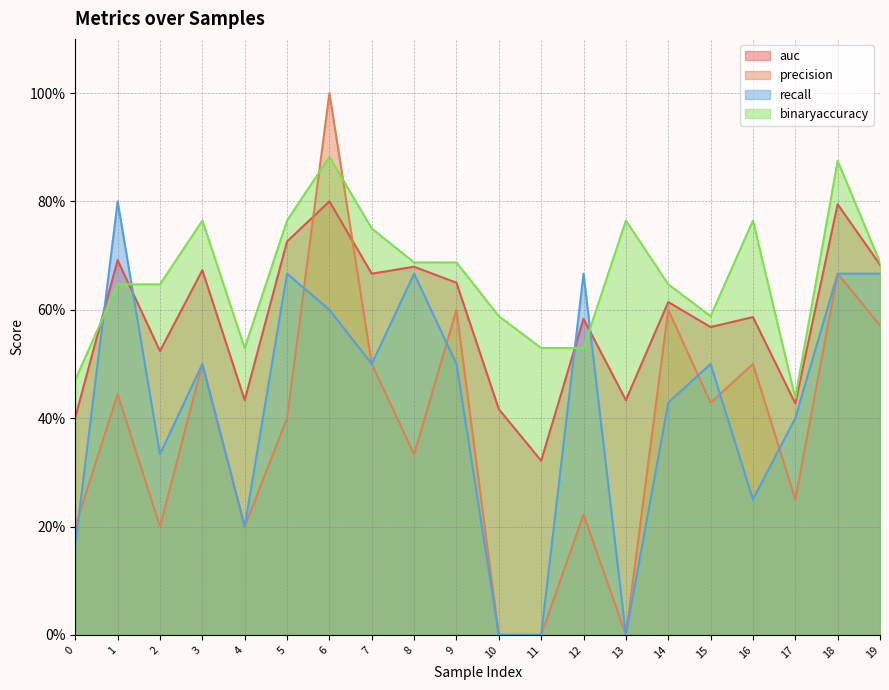

Where do recall and precision first cross each other?

0 and 1